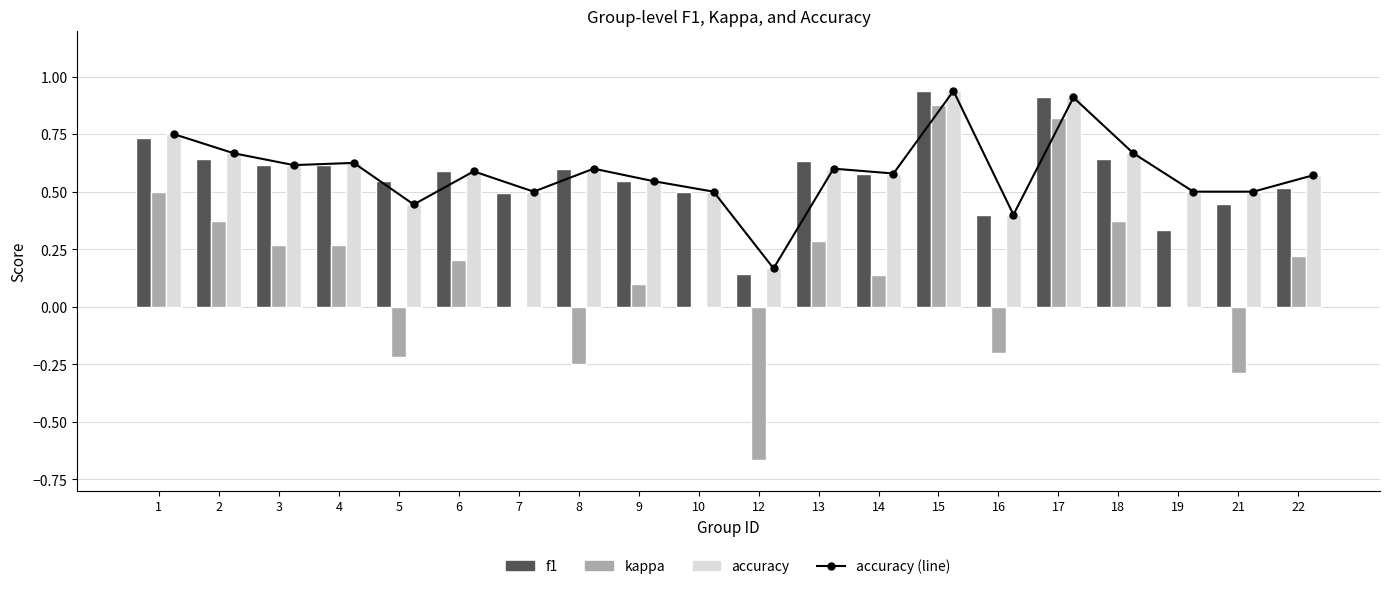

Between 4 and 22, which series saw the biggest shift?

f1